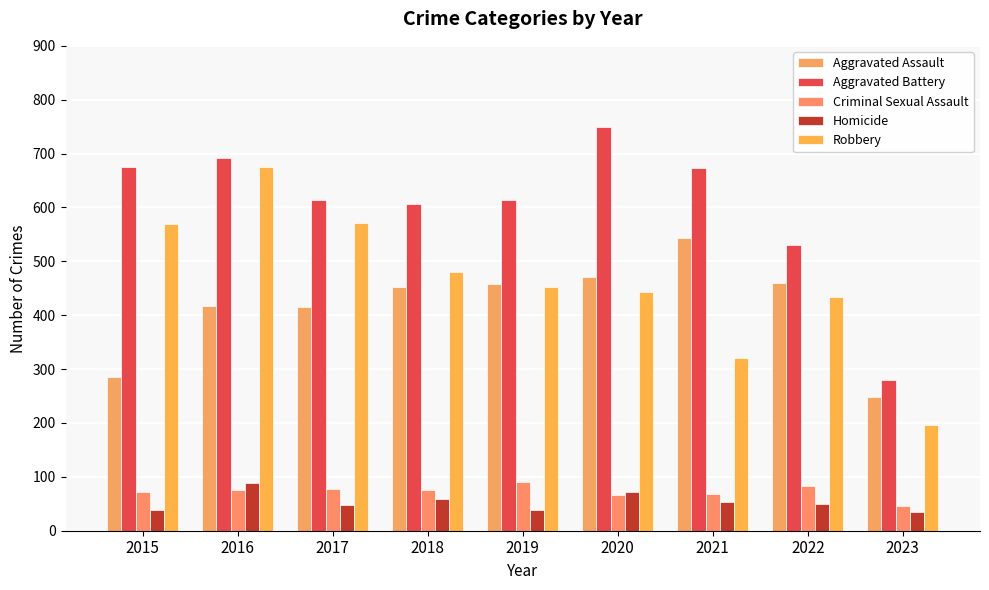

How many distinct data groups are displayed?

5